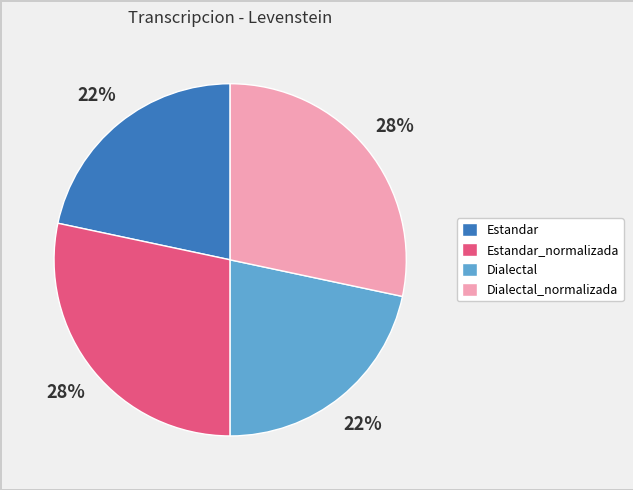

To the nearest percent, what percentage of the pie is Dialectal_normalizada?

28%